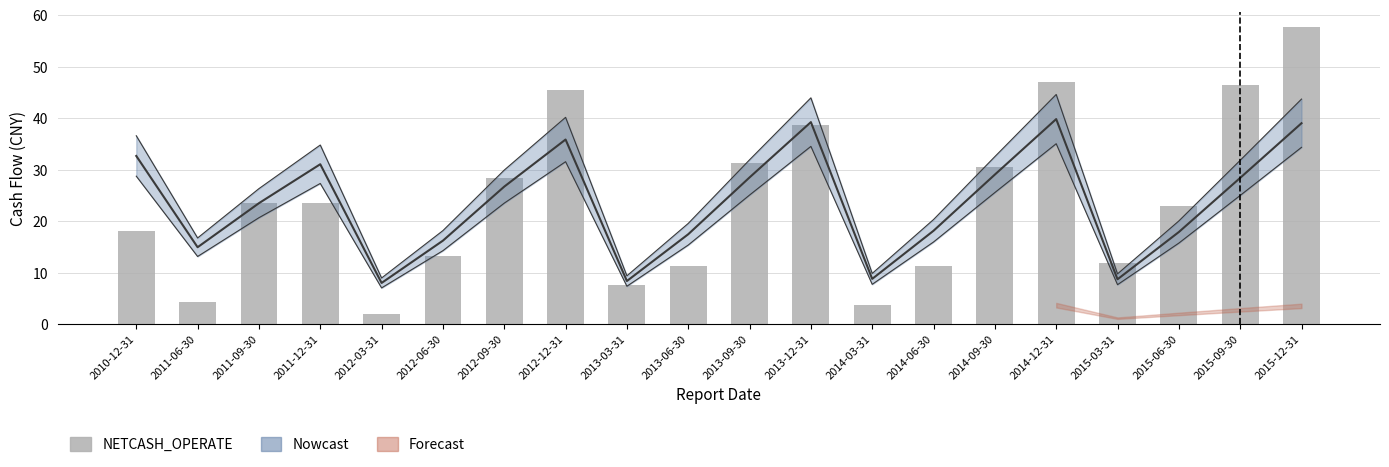

Read the value at 2013-03-31.

7.6